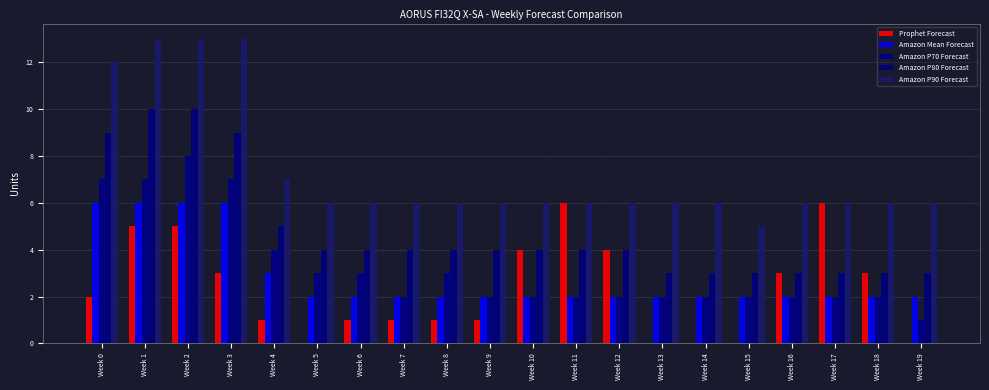

At Week 16, list the series in order from largest to smallest.

Amazon P90 Forecast, Prophet Forecast, Amazon P80 Forecast, Amazon Mean Forecast, Amazon P70 Forecast